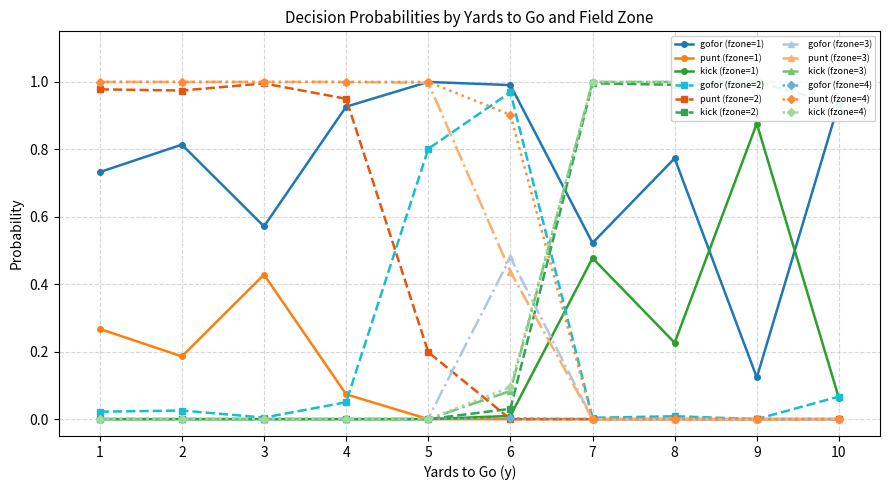

True or false: gofor (fzone=3) has a value of 0.3 at 2.

False